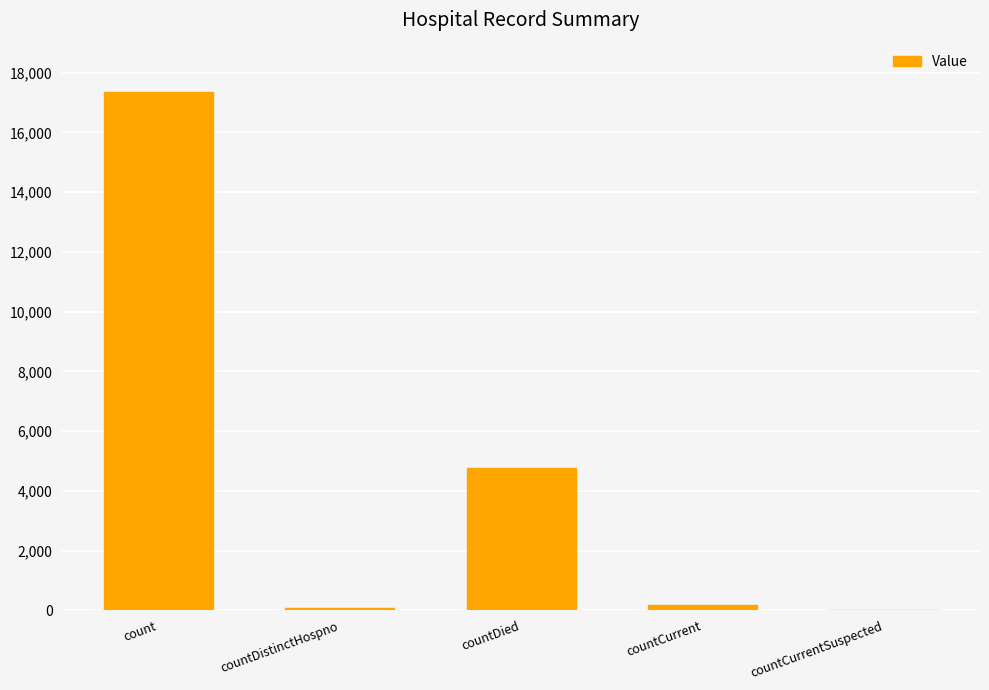

How many series are shown in this chart?

1